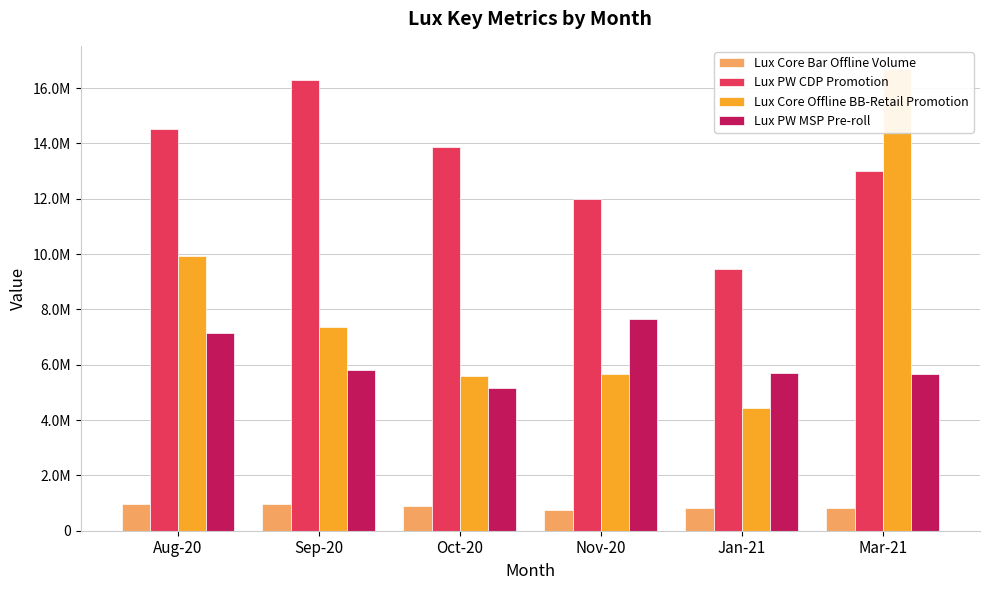

Reading left to right, what are all the values shown in this chart?

Lux Core Bar Offline Volume: Aug-20=964160.2	Sep-20=965389.8	Oct-20=885075.4	Nov-20=760586.4	Jan-21=831889.1	Mar-21=837963.8
Lux PW CDP Promotion: Aug-20=14512187.6	Sep-20=16277889.0	Oct-20=13860475.6	Nov-20=12000230.9	Jan-21=9442097.0	Mar-21=13001826.6
Lux Core Offline BB-Retail Promotion: Aug-20=9924176.1	Sep-20=7379889.4	Oct-20=5587433.0	Nov-20=5662222.4	Jan-21=4433144.5	Mar-21=16690875.8
Lux PW MSP Pre-roll: Aug-20=7129983.9	Sep-20=5798056.1	Oct-20=5172453.1	Nov-20=7638065.2	Jan-21=5713989.2	Mar-21=5652879.9